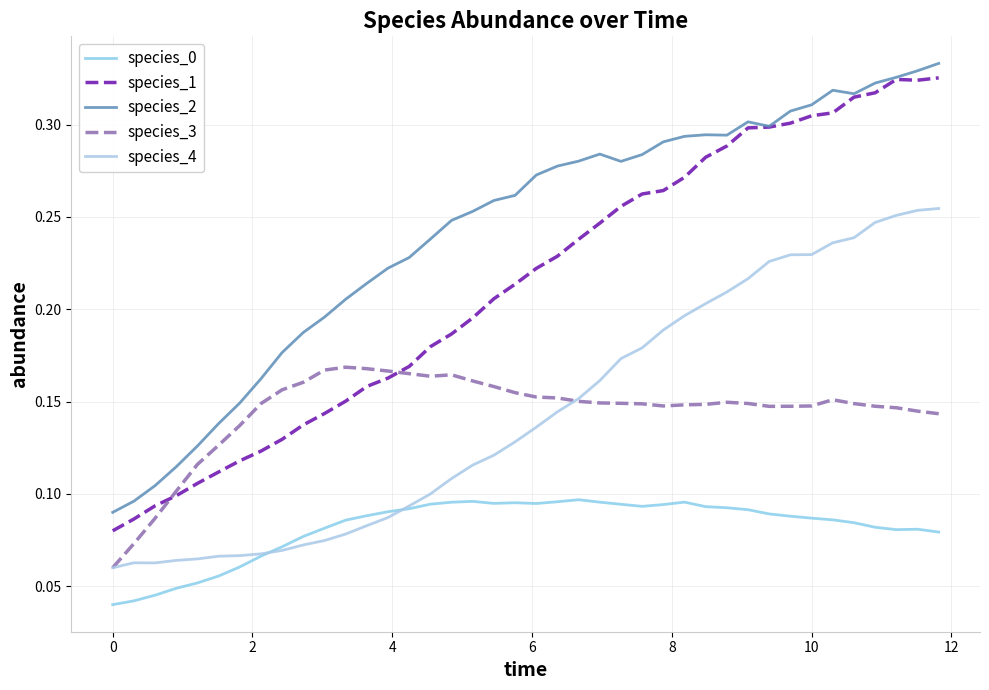

Does the chart have visible grid lines?

Yes